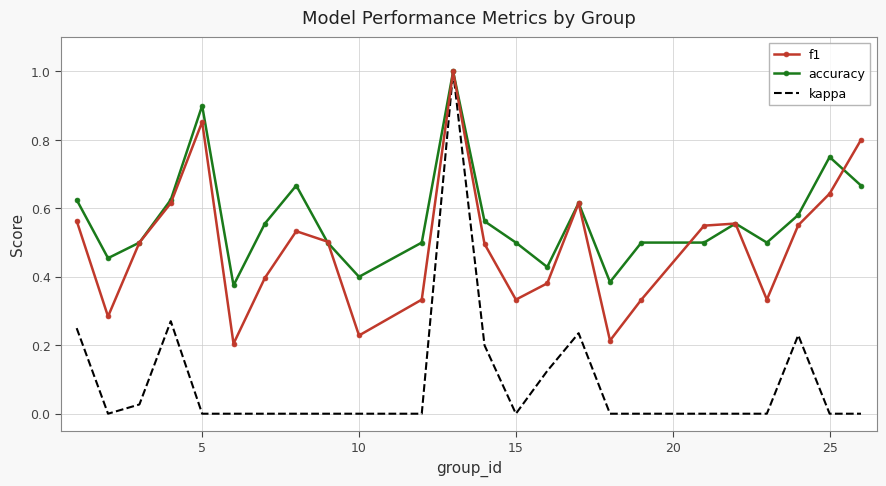

How many distinct data groups are displayed?

3